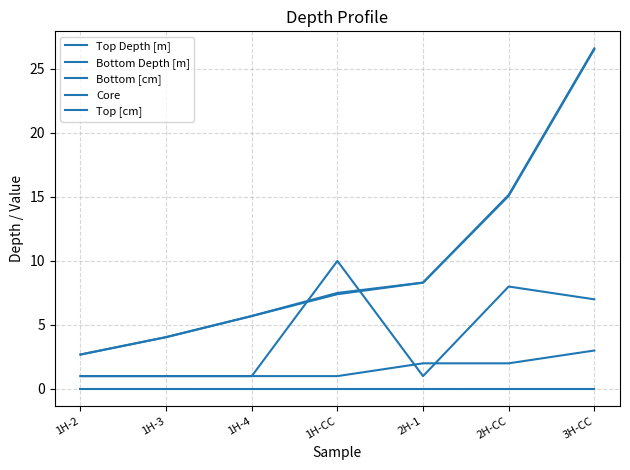

Count the number of data series in this chart.

5